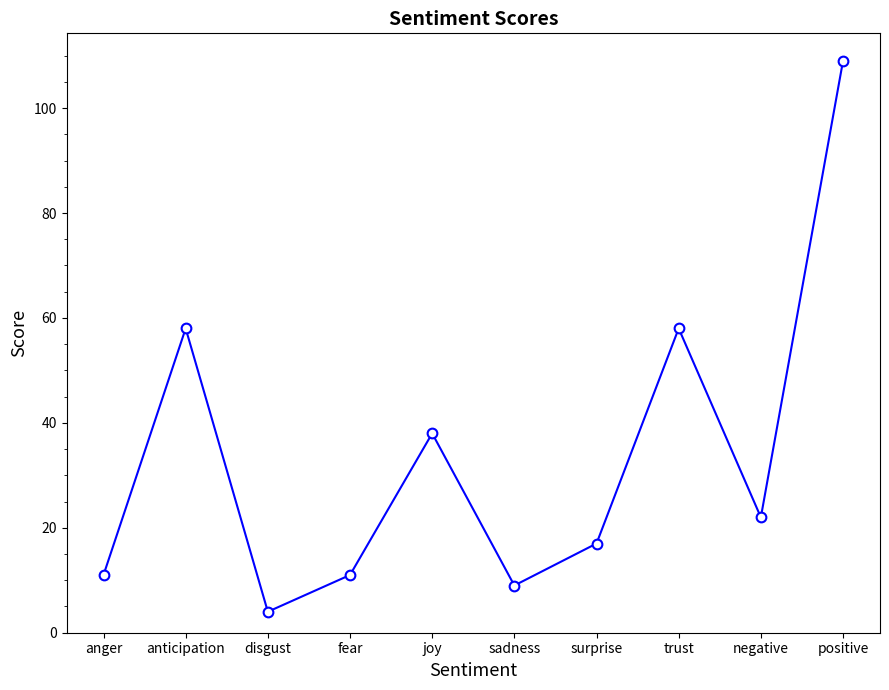

How many interior local peaks (higher than both neighbors) does the data have?

3